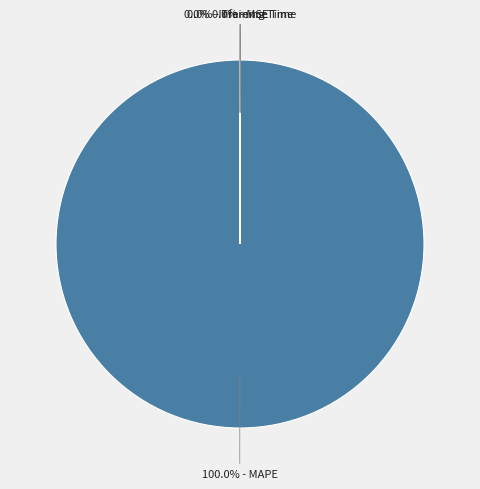

Does any single category account for the majority?

Yes